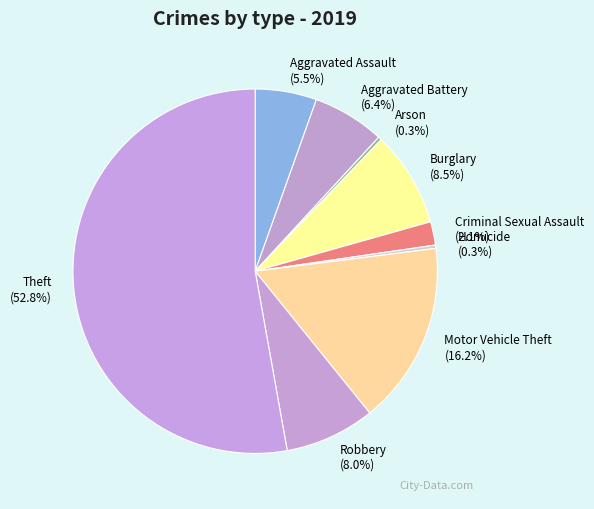

Is it true that Robbery is 8% of the pie?

True